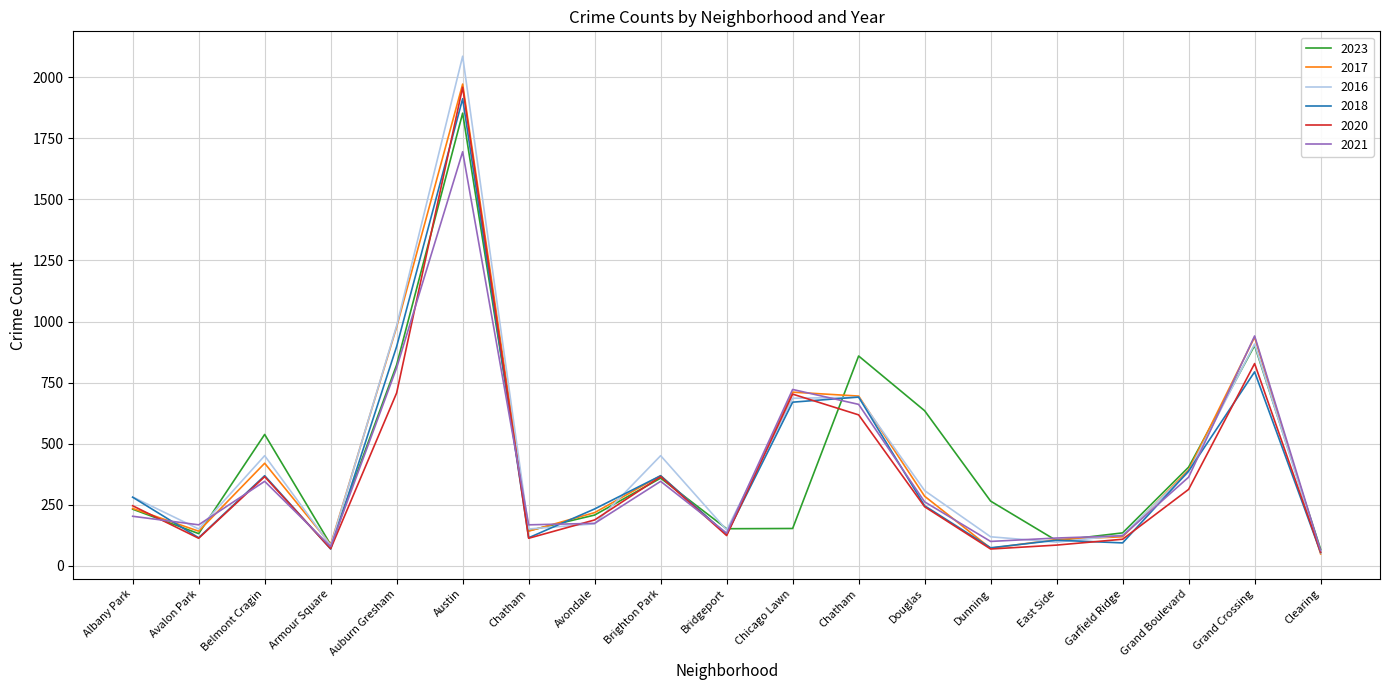

Between Auburn Gresham and Douglas, which series saw the biggest shift?

2017